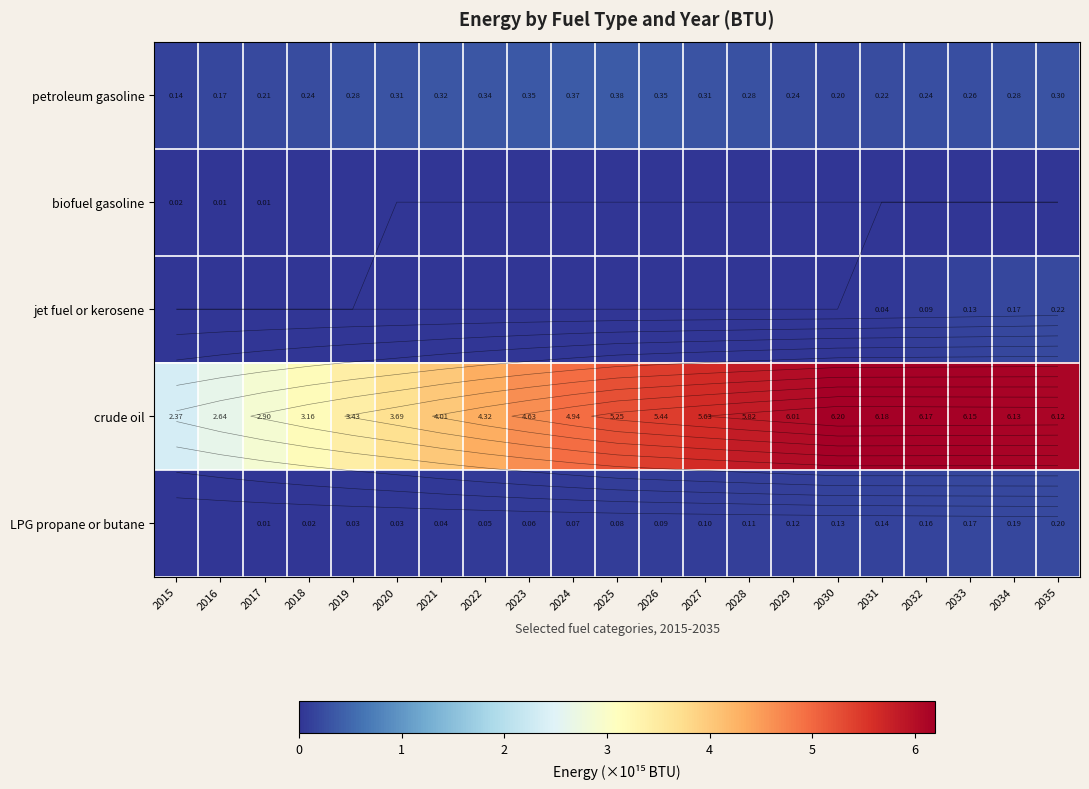

At which label does jet fuel or kerosene reach its peak?

2035